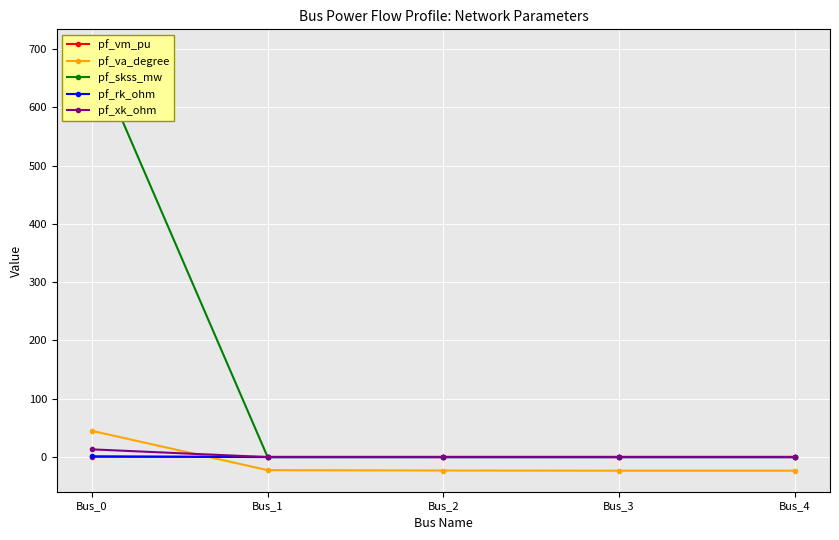

Which label corresponds to the smallest value in the chart?

Bus_3